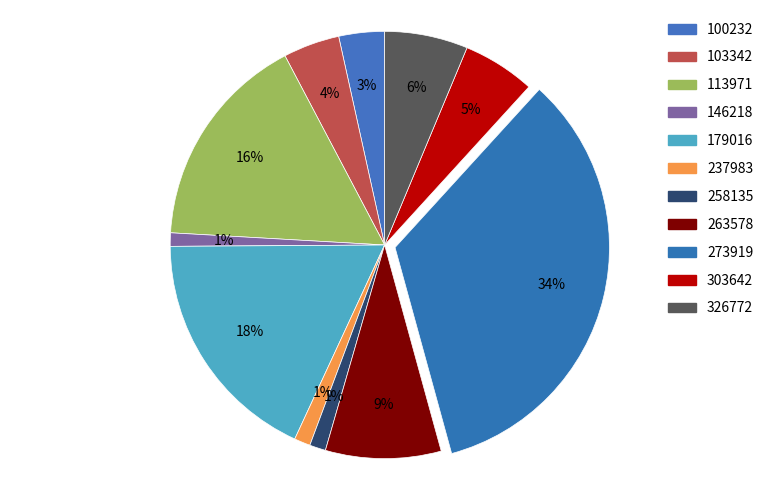

Count the number of slices in the pie.

11